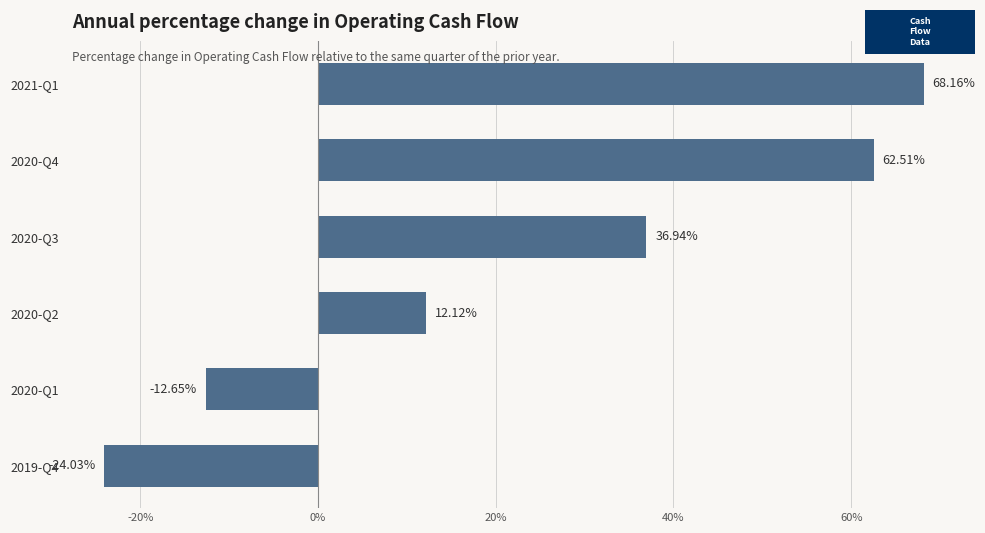

Count the number of data series in this chart.

1